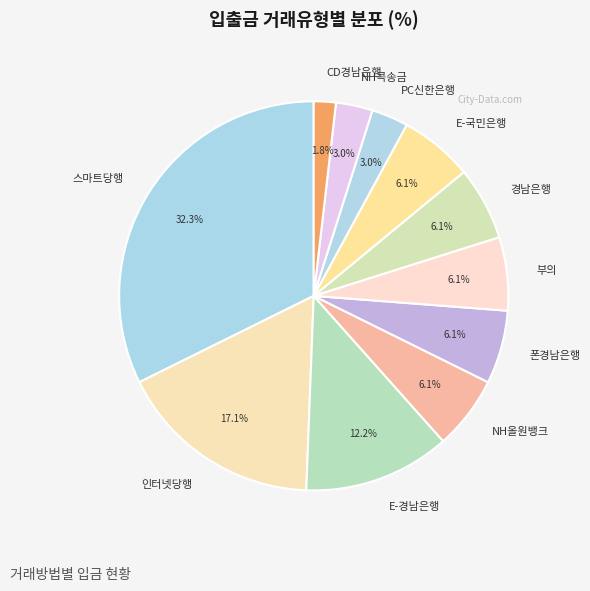

Count the number of slices in the pie.

11